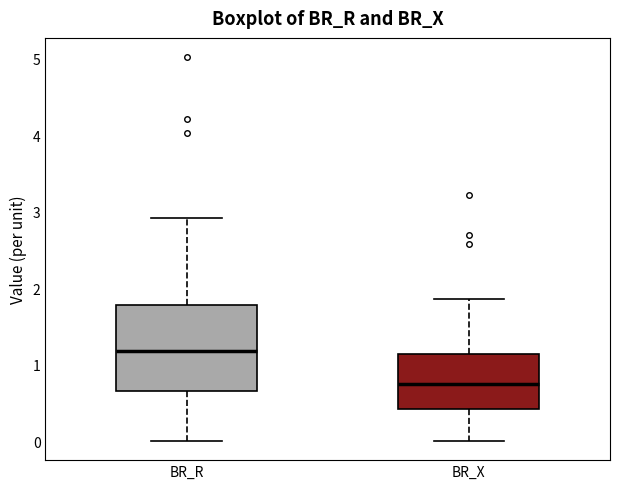

Which box has the lowest median line?

BR_X